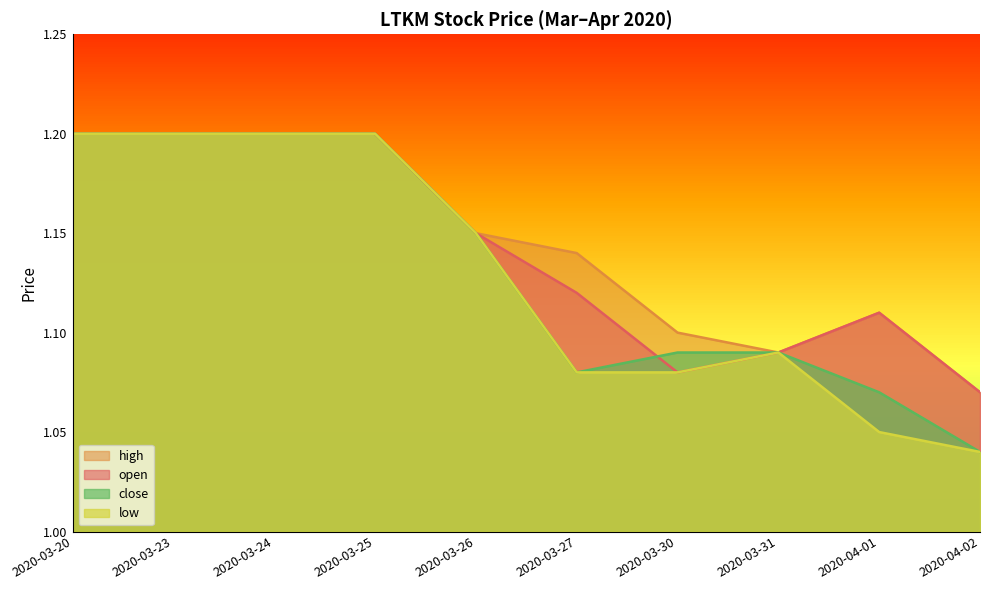

True or false: open and low intersect in this chart.

False